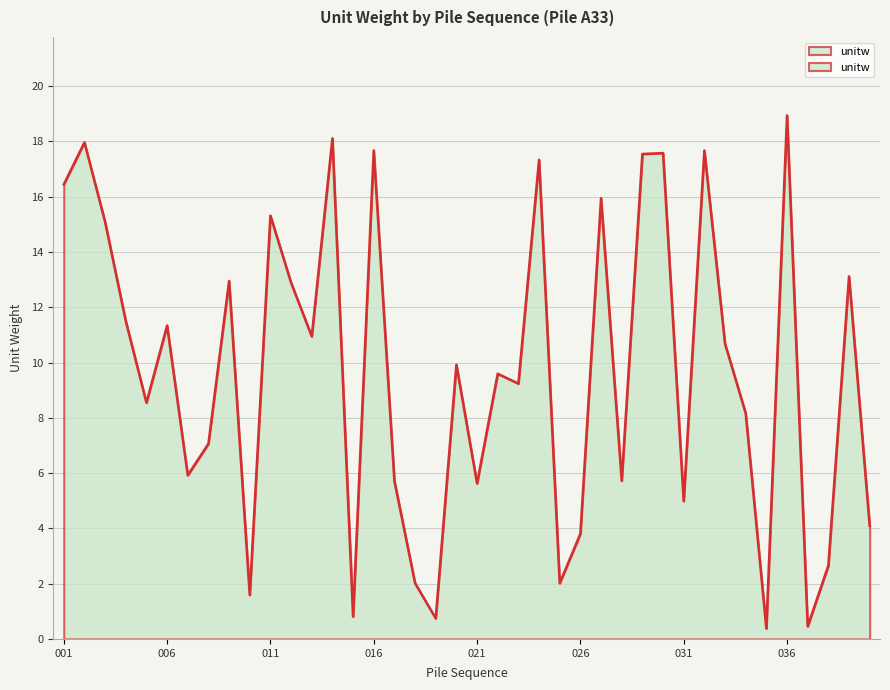

Is it true that the value at 028 is 1.6?

False